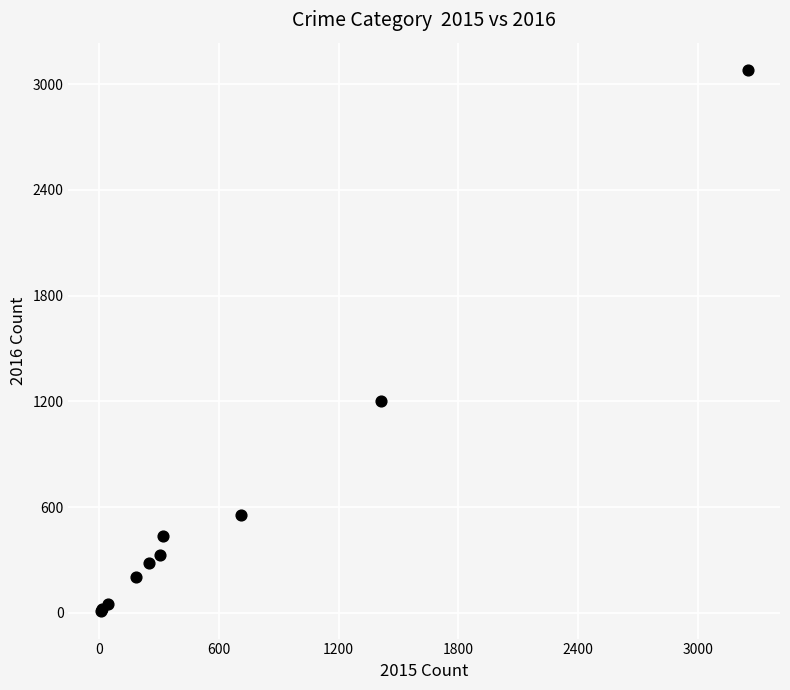

What Y value in the scatter plot is closest to 1544?

1202